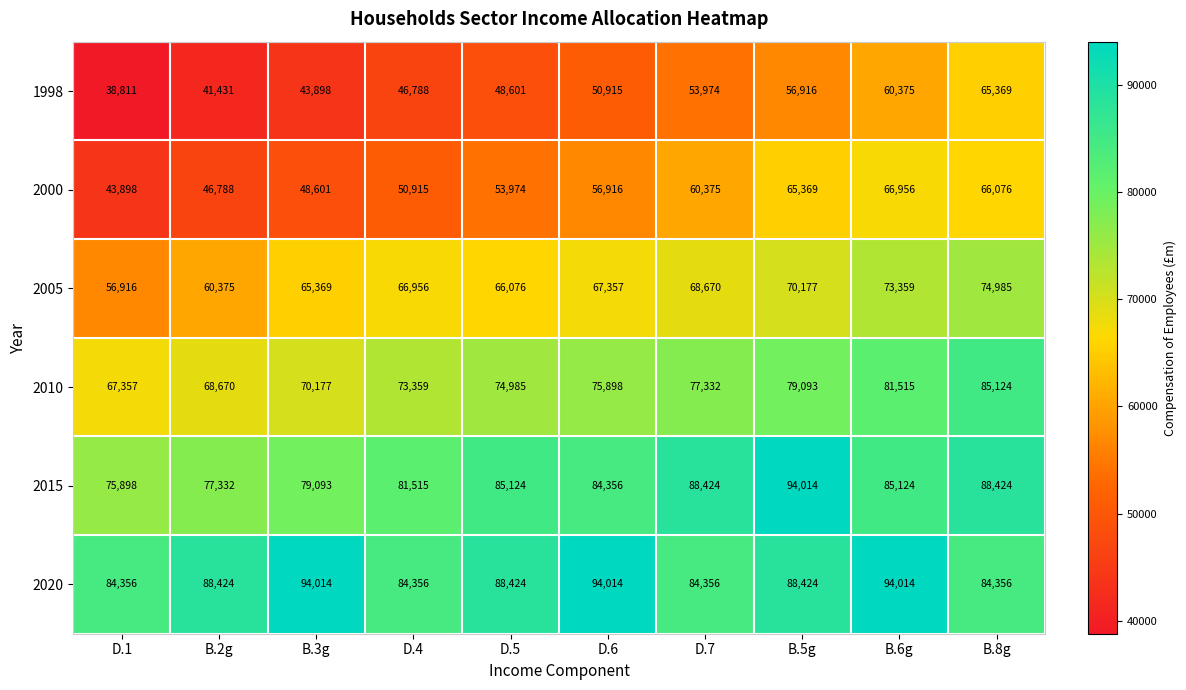

What is the minimum value shown in the chart?

38811